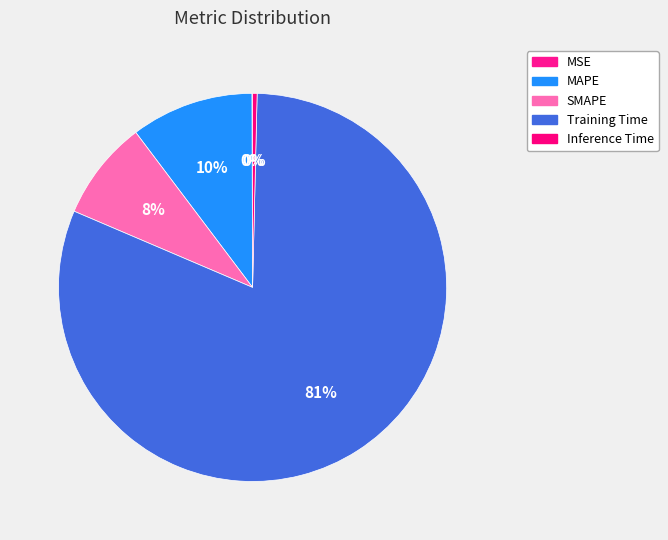

Is the sum of Training Time and Inference Time greater than half?

Yes